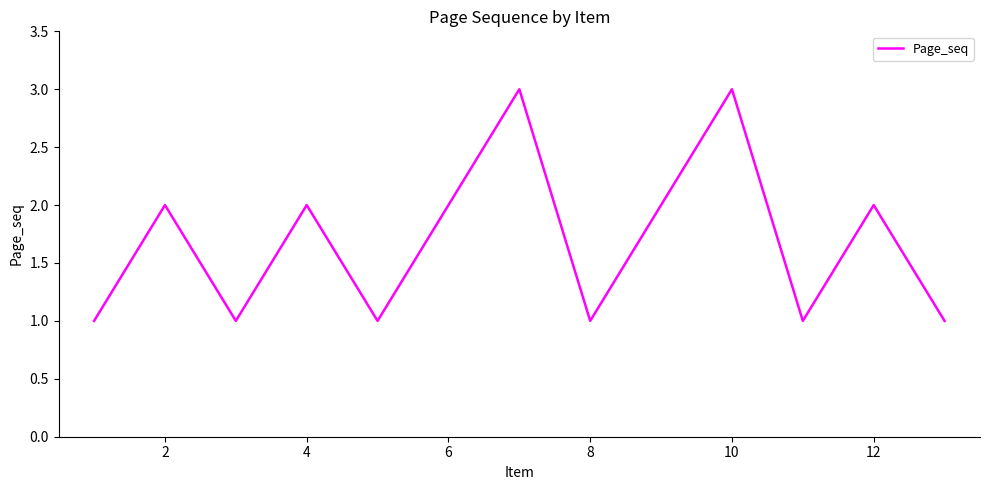

Is this an area chart (filled region under the line)?

No